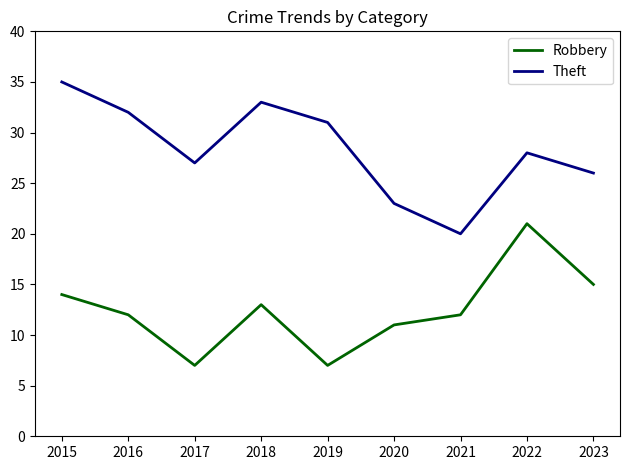

Is it true that Theft equals 31 at 2019?

True